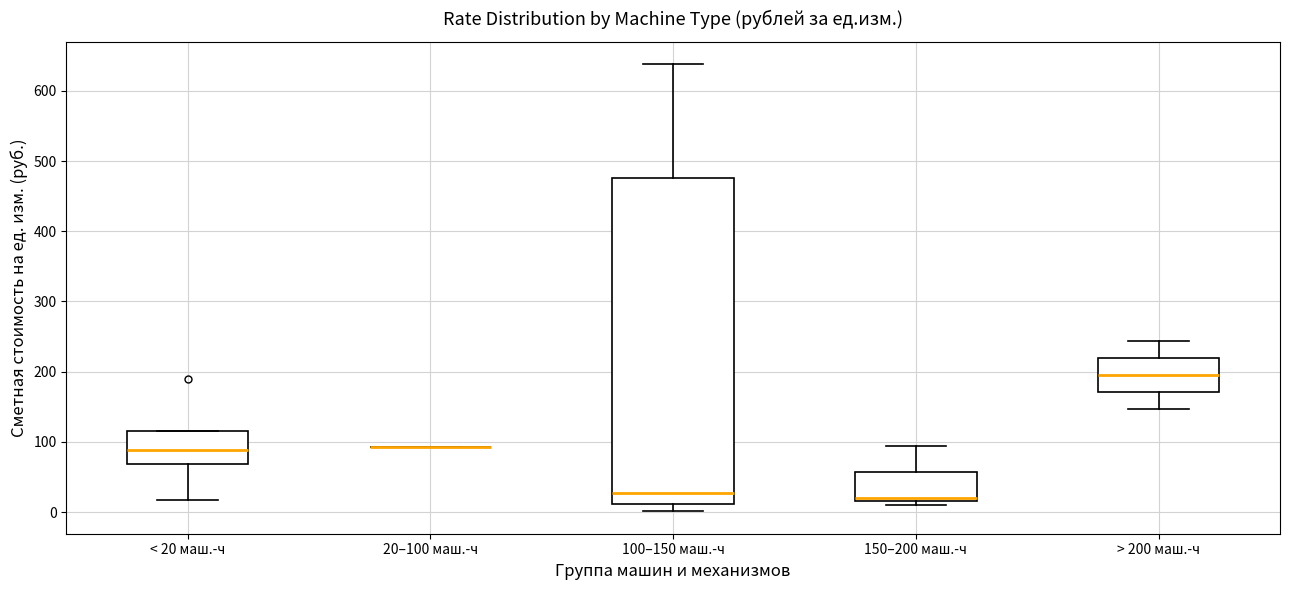

Comparing the boxes themselves (not the whiskers), which one is the tallest?

100–150 маш.-ч